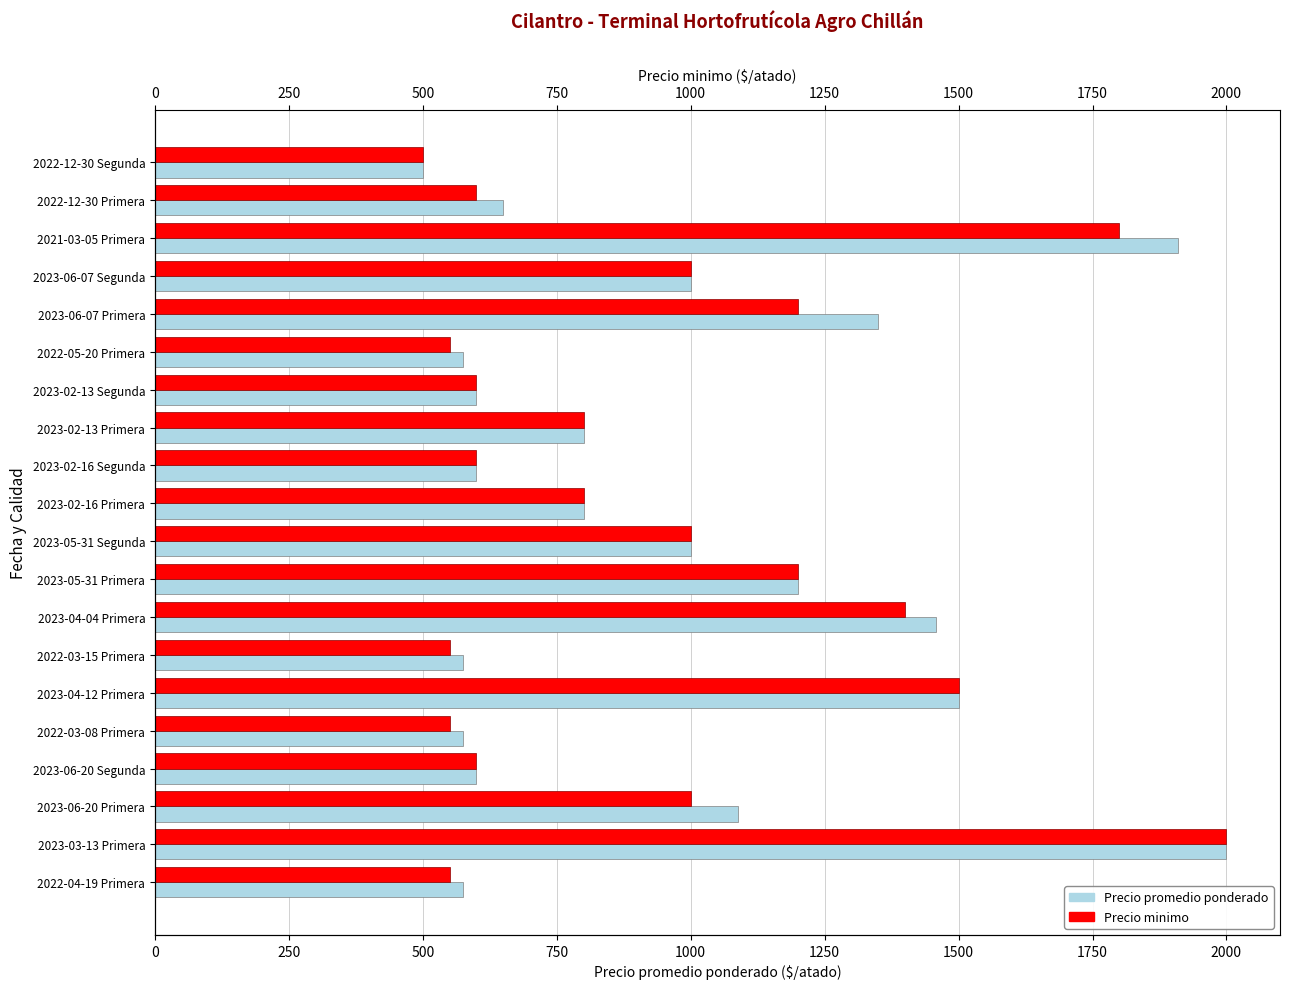

Which series changed the most between 2023-02-16 Primera and 2022-05-20 Primera?

Precio minimo